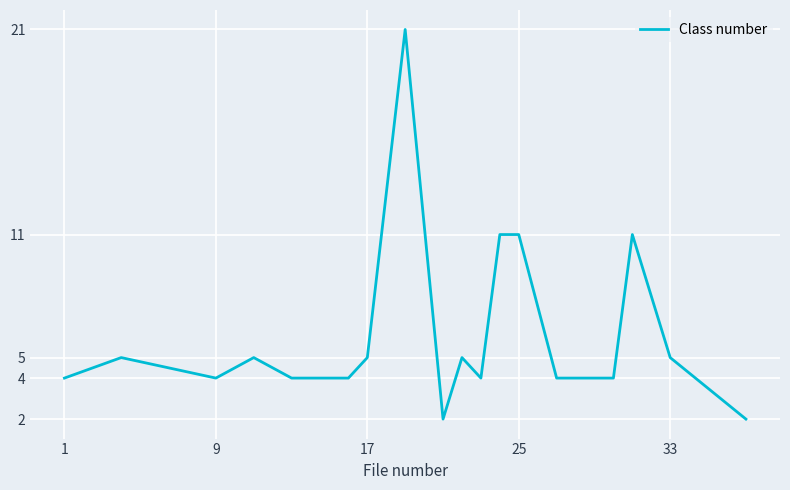

True or false: the data has more than 1 interior local peaks.

True